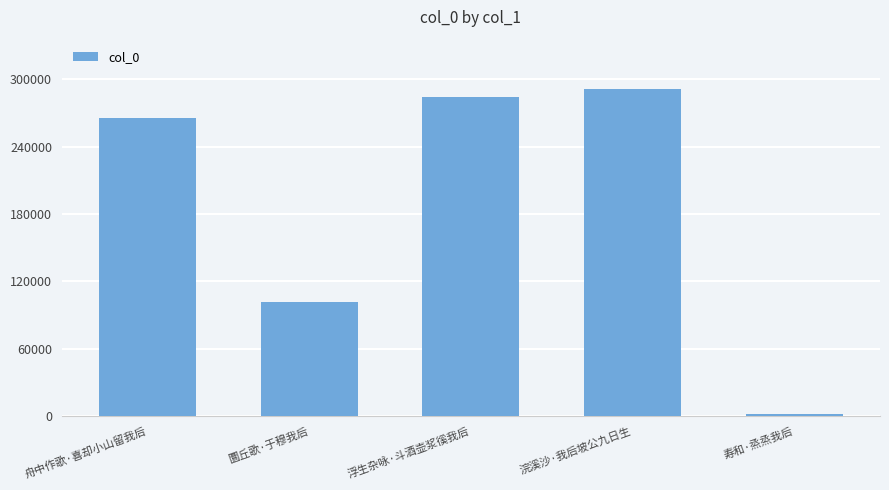

What is the smallest value displayed?

1923